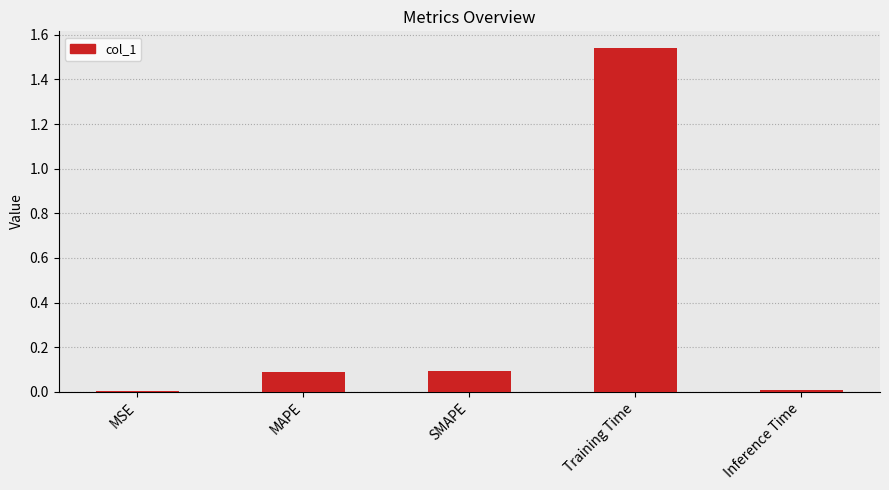

What is the sum of all values?

1.7